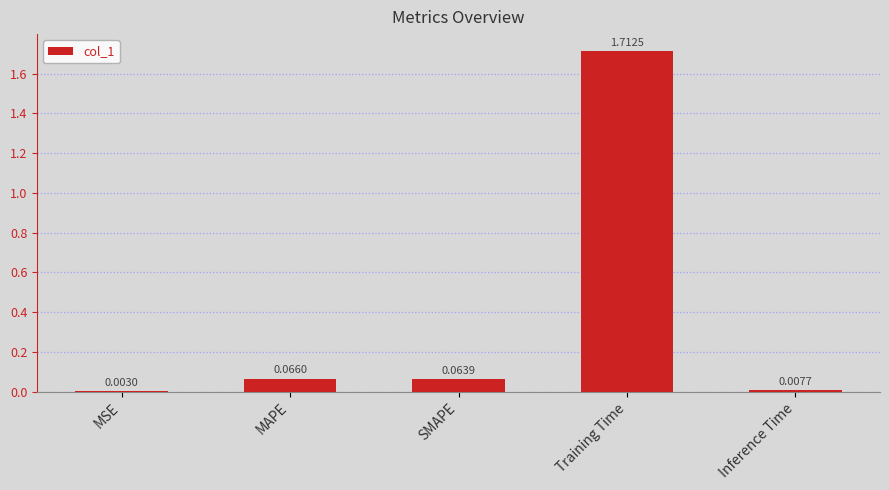

Between SMAPE and Inference Time, which is larger?

SMAPE